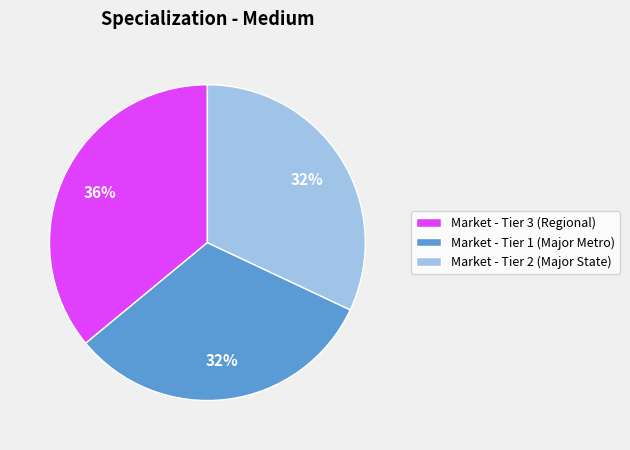

Which slice is the largest?

Market - Tier 3 (Regional)